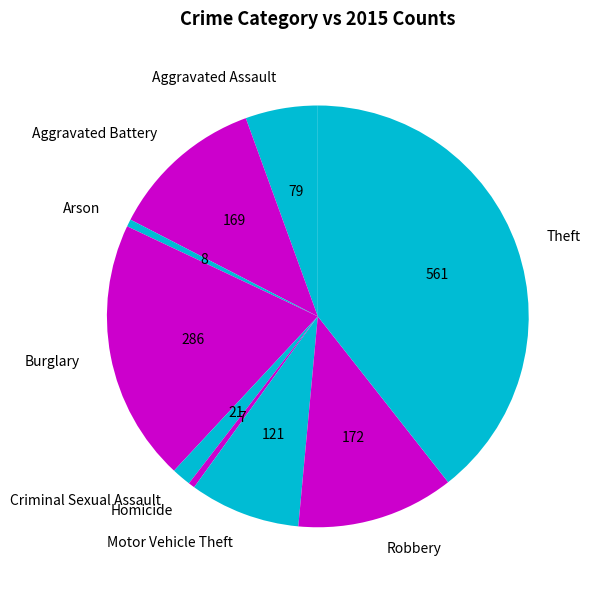

What is the largest slice in the pie chart?

Theft